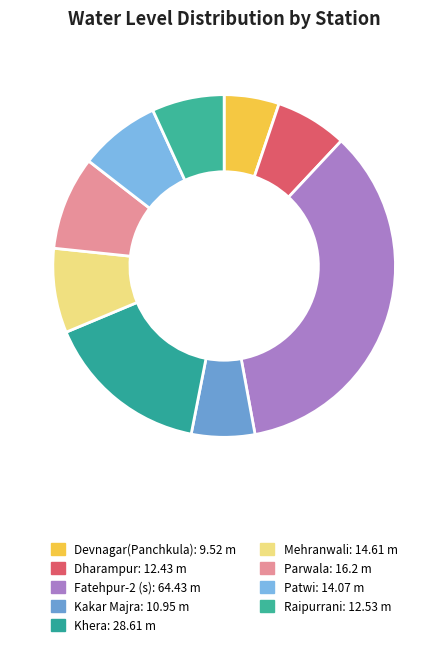

How many slices are in this pie chart?

9